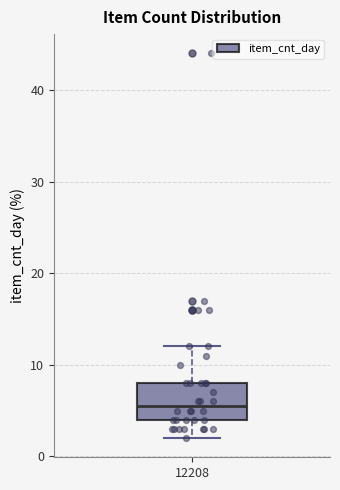

Transcribe this box plot: give where the median line is, the range the box spans, and where the two whiskers end, as read against the y-axis. The values are not printed on the chart, so give them approximately, as read against the axis.

median 6, box 4 to 8, whiskers 2 to 12